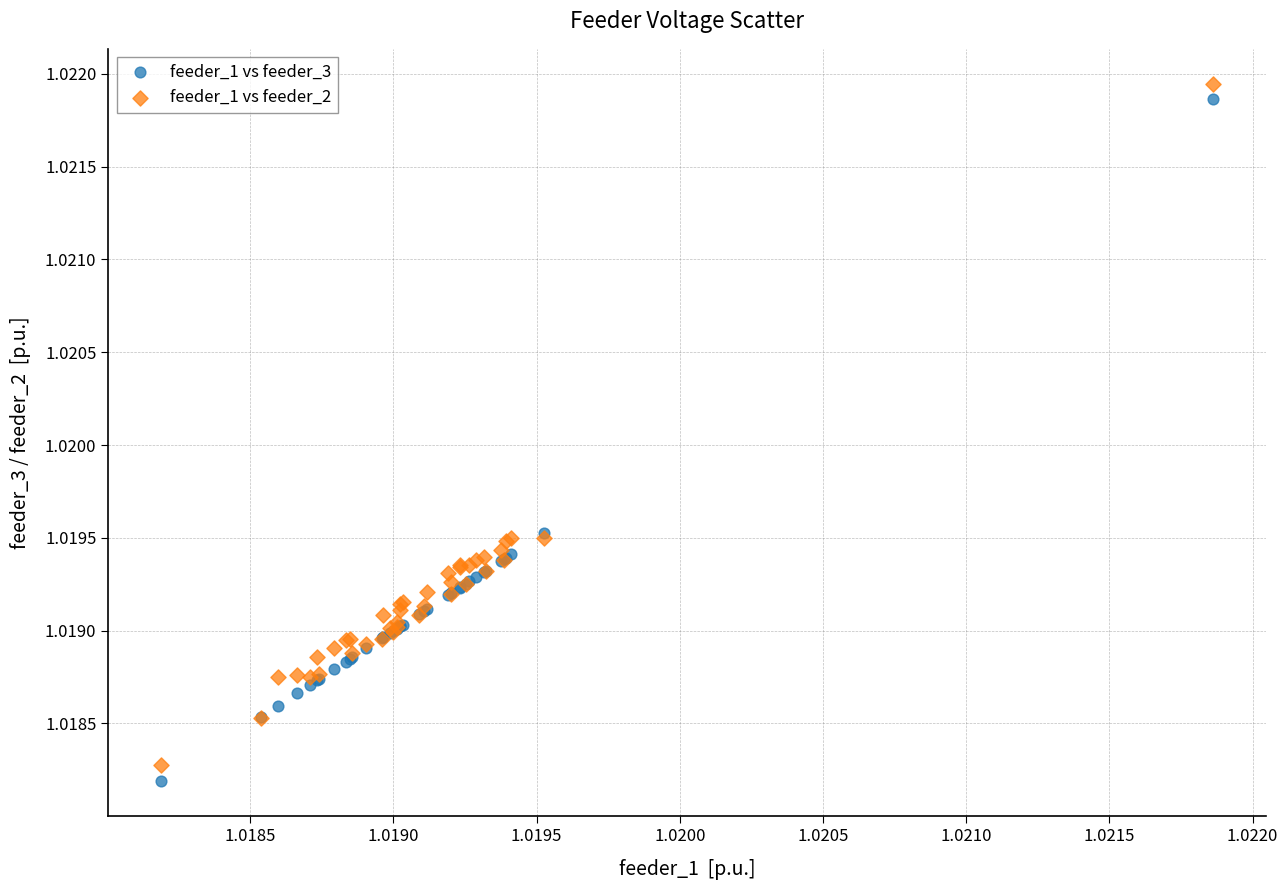

Which series has the widest spread of Y values?

feeder_1 vs feeder_3